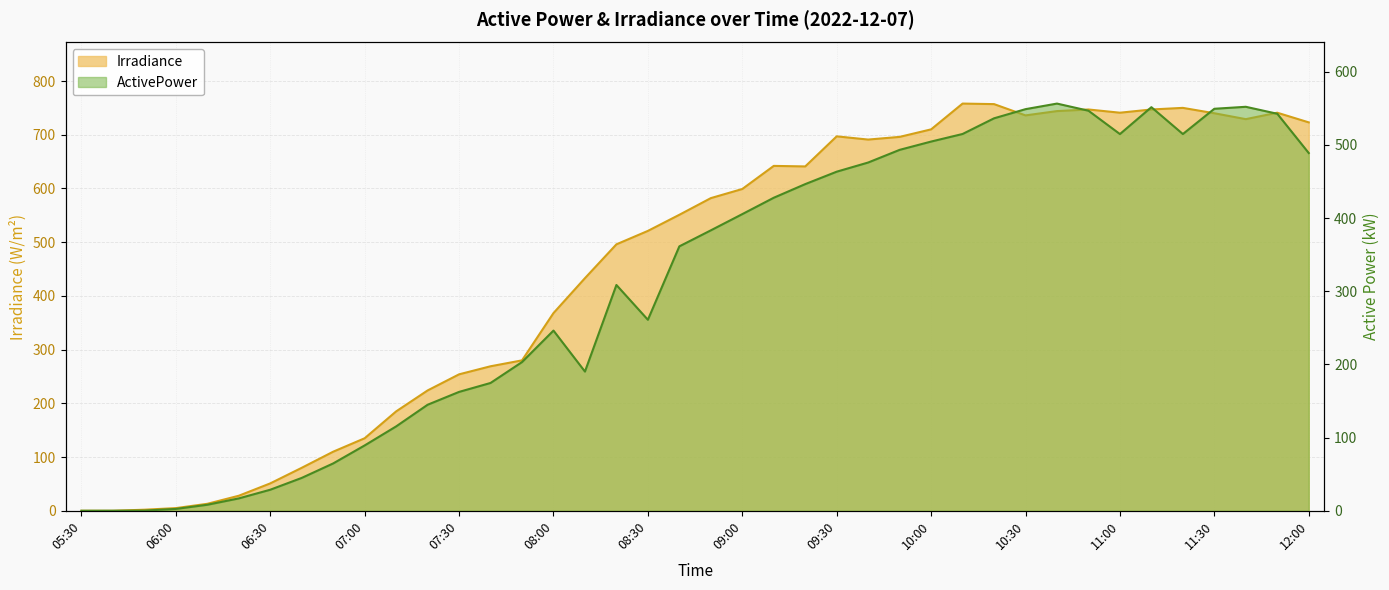

Reading left to right, list all the values displayed in this chart.

Irradiance: 0.0	0.0	2.0	5.0	13.0	28.0	51.0	80.0	110.0	135.0	185.0	224.0	254.0	269.0	280.0	368.0	433.0	496.0	521.0	551.0	582.0	599.0	642.0	641.0	697.0	691.0	696.0	710.0	758.0	757.0	736.0	744.0	747.0	741.0	747.0	750.0	740.0	729.0	741.0	723.0
ActivePower: 0.0	0.1	0.3	2.5	8.2	16.9	28.8	44.9	64.7	89.3	115.3	144.9	162.5	174.7	203.2	246.2	190.2	308.6	261.0	361.3	383.2	405.4	427.8	446.4	463.4	475.9	493.2	504.5	514.9	536.3	548.8	556.4	546.7	514.8	551.5	514.8	549.3	552.0	542.5	488.8